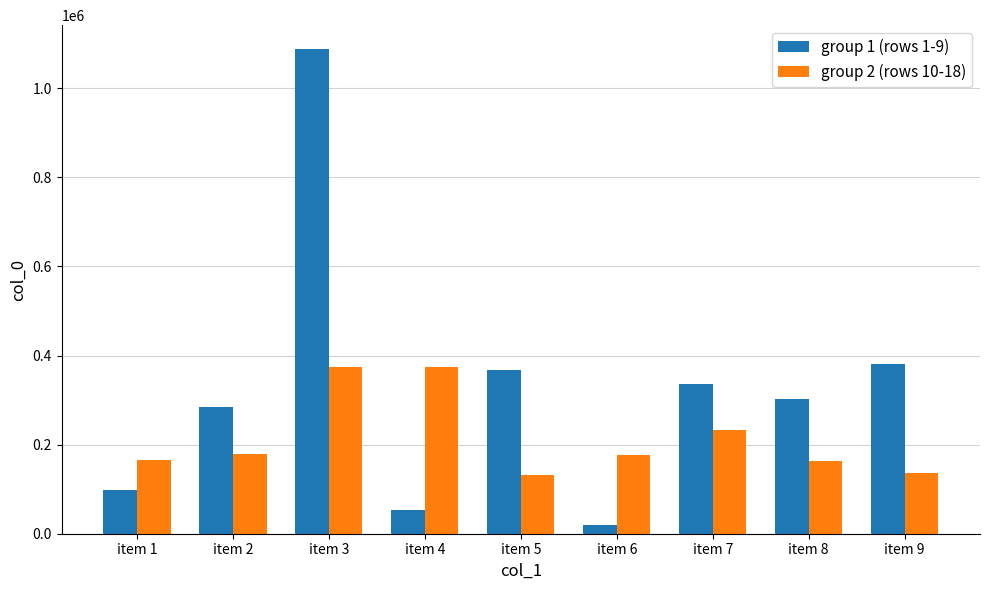

Is the value of group 2 (rows 10-18) at item 1 greater than the value of group 1 (rows 1-9) at item 3?

No